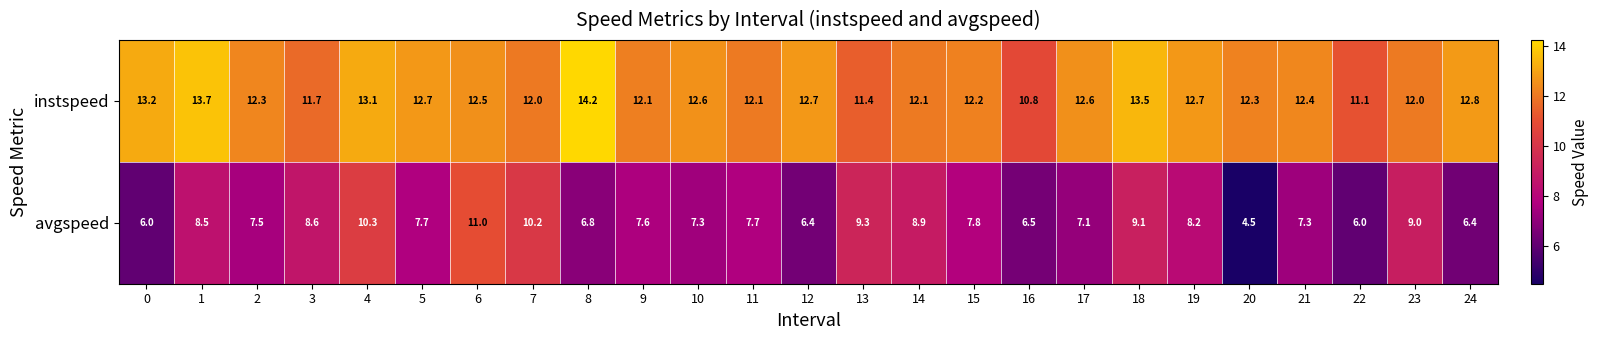

Is it true that instspeed equals 5.2 at 7?

False